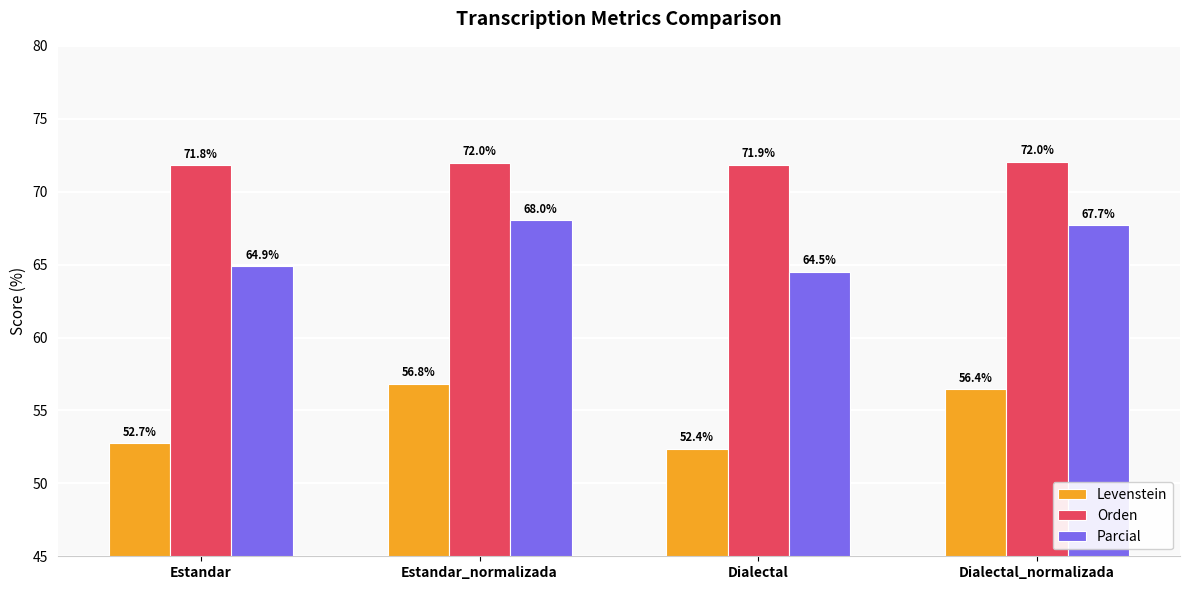

What is the label of the 3rd bar from the right?

Estandar_normalizada